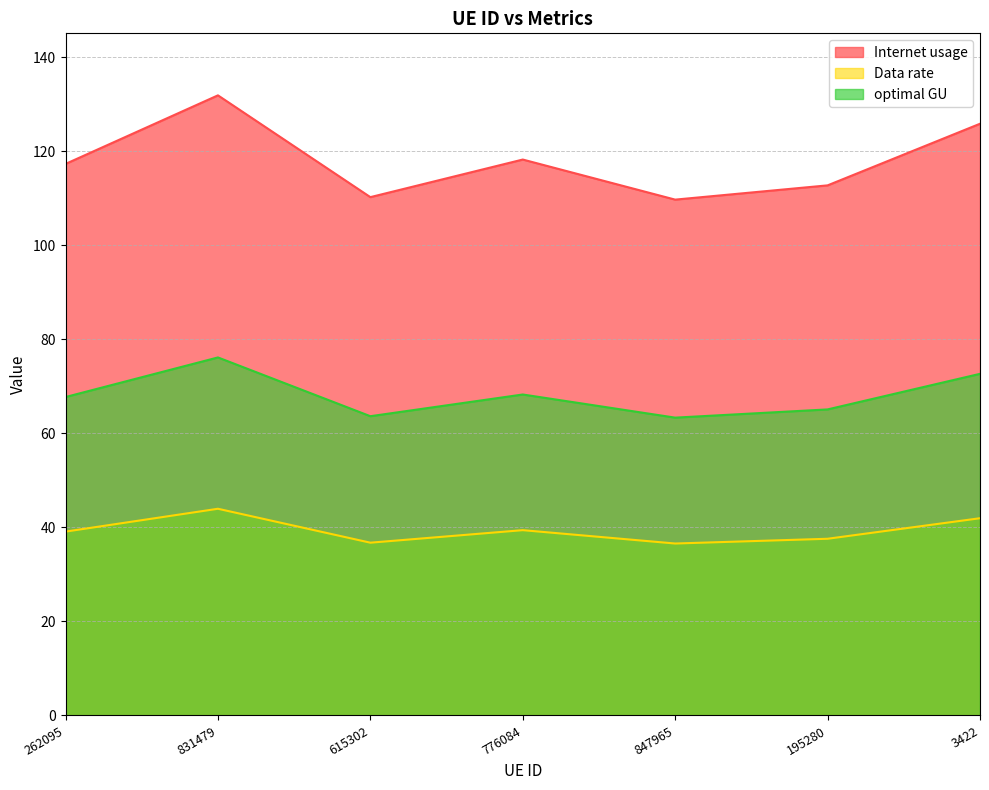

Reading right to left, transcribe all the data shown in this chart.

Internet usage: 3422=125.9	195280=112.8	847965=109.8	776084=118.3	615302=110.3	831479=131.9	262095=117.4
Data rate: 3422=42.0	195280=37.6	847965=36.6	776084=39.4	615302=36.8	831479=44.0	262095=39.1
optimal GU: 3422=72.7	195280=65.1	847965=63.4	776084=68.3	615302=63.7	831479=76.2	262095=67.8